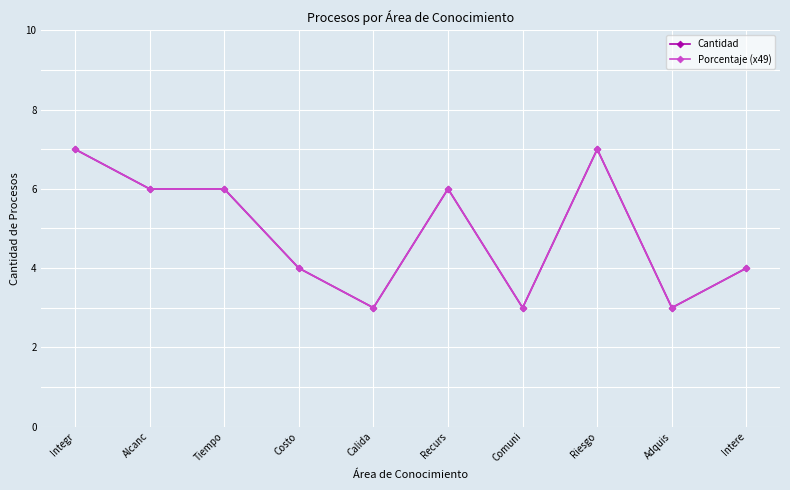

What is the difference between the maximum and minimum values in the Porcentaje (x49) series?

4.0